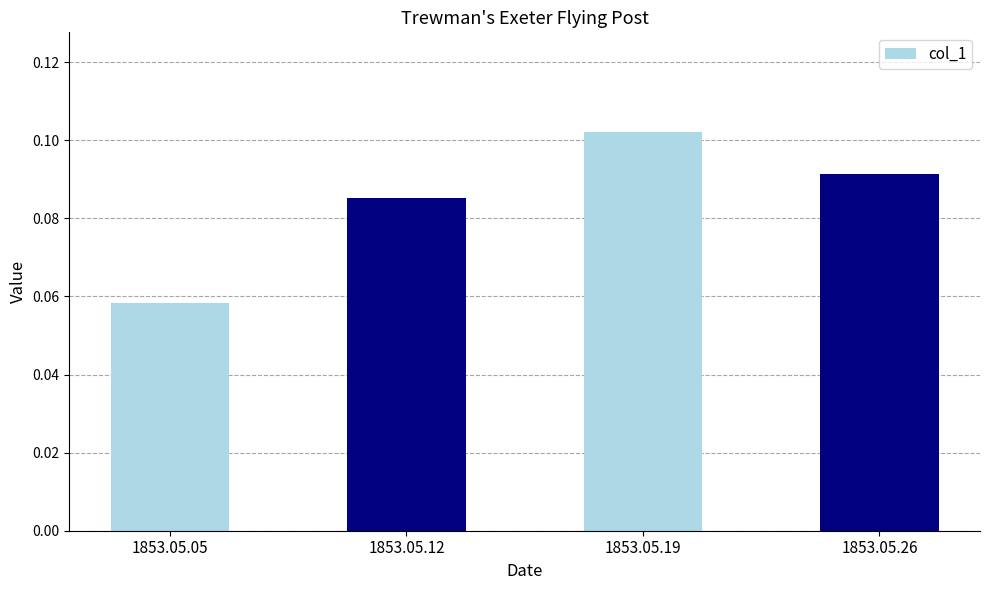

Rank the categories by value from highest to lowest.

1853.05.19, 1853.05.26, 1853.05.12, 1853.05.05